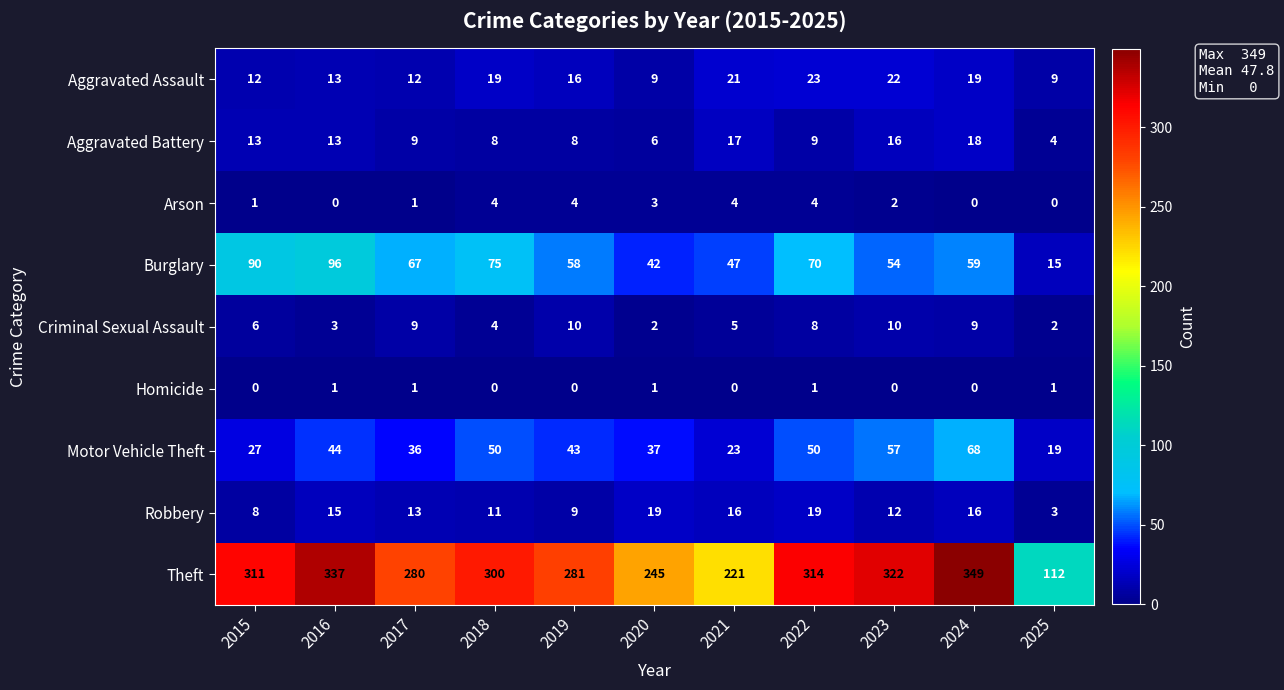

What is the spread (max minus min) of values at 2021?

221